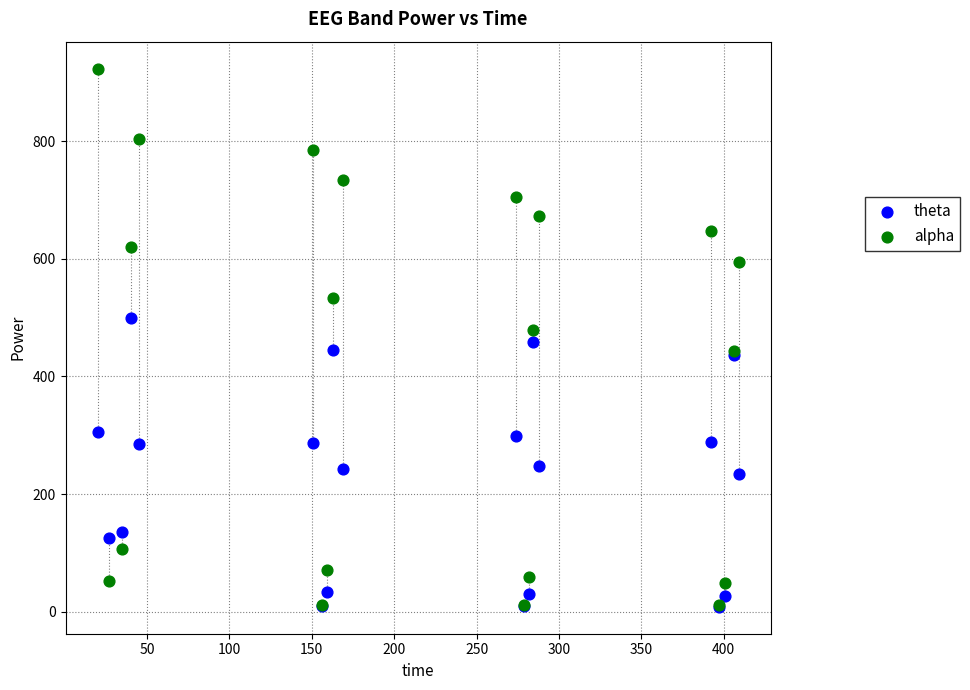

Which series reaches the maximum Y coordinate?

alpha